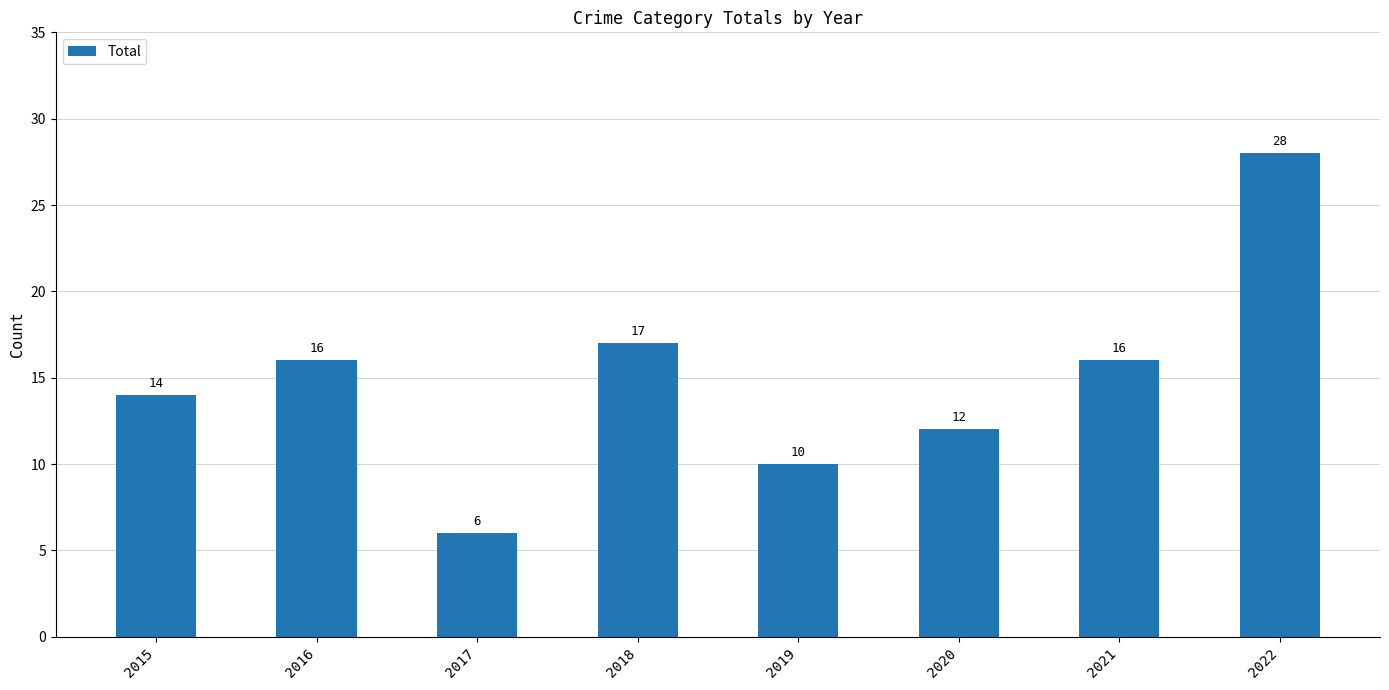

Reading left to right, extract all data points from this chart.

2015=14	2016=16	2017=6	2018=17	2019=10	2020=12	2021=16	2022=28